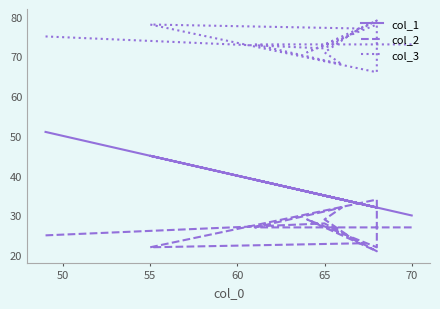

At which category does col_1 reach its first local valley?

55